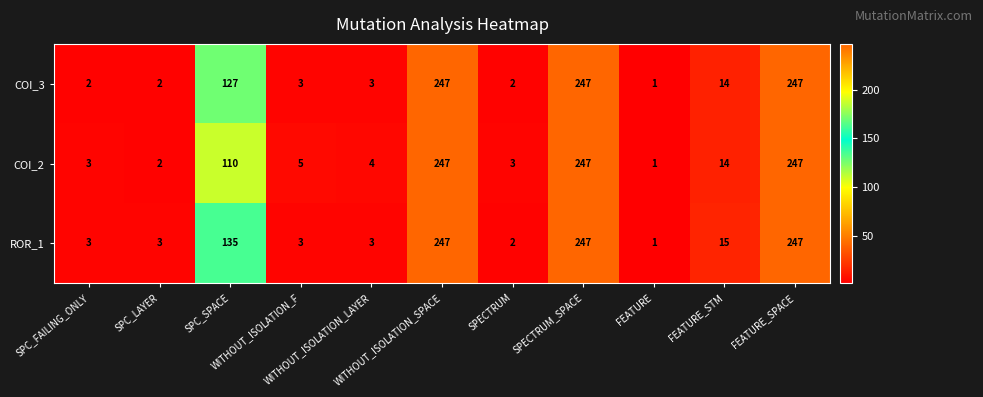

Which series has the largest total across all categories?

ROR_1